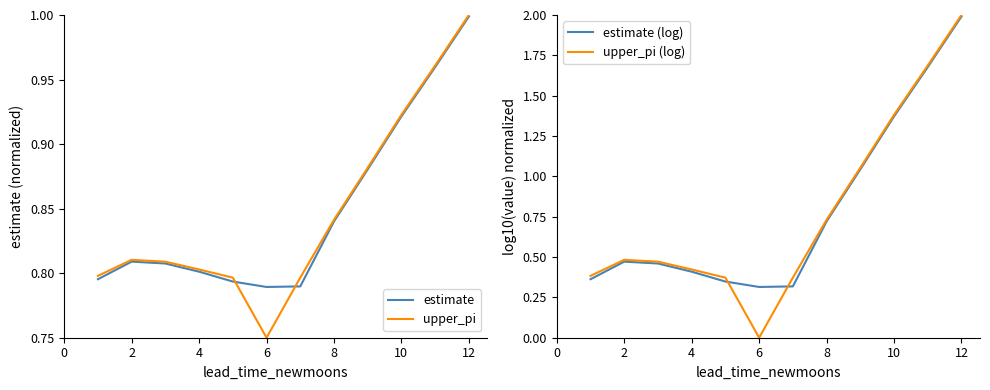

The estimate series shows 0.8 at 4. True or false?

True